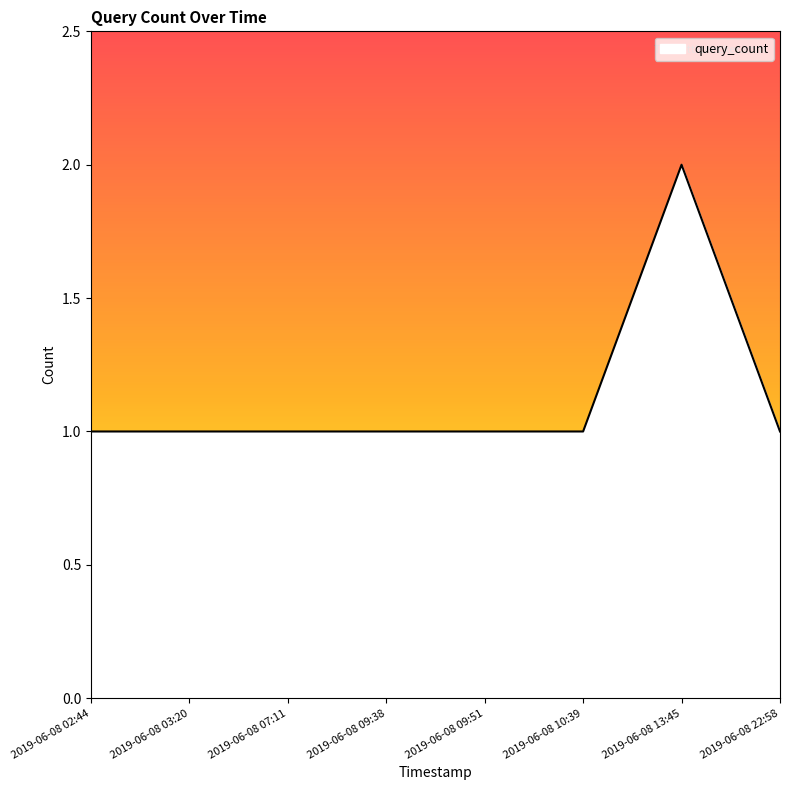

How many values are between 1 and 2?

8